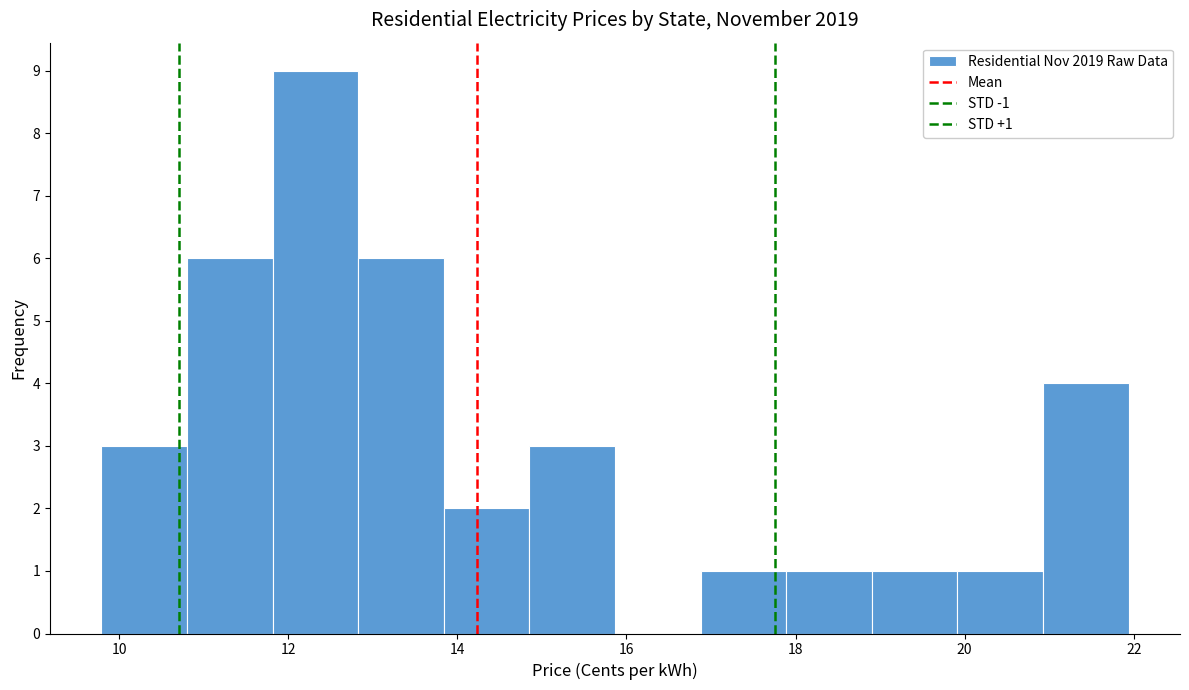

Over which range of the x-axis is the bar tallest?

11.8 to 12.8